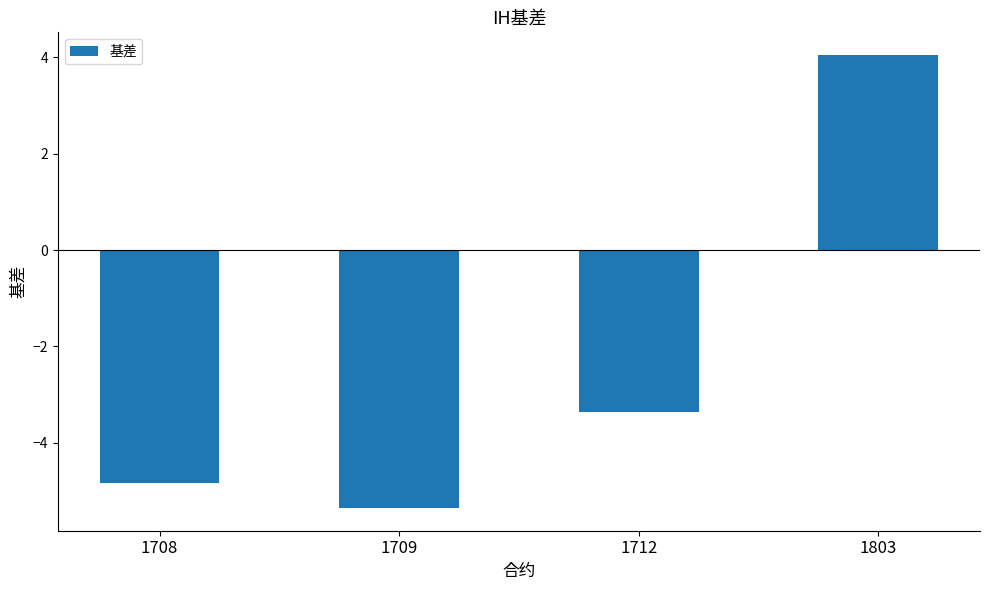

What is the minimum value shown in the chart?

-5.4